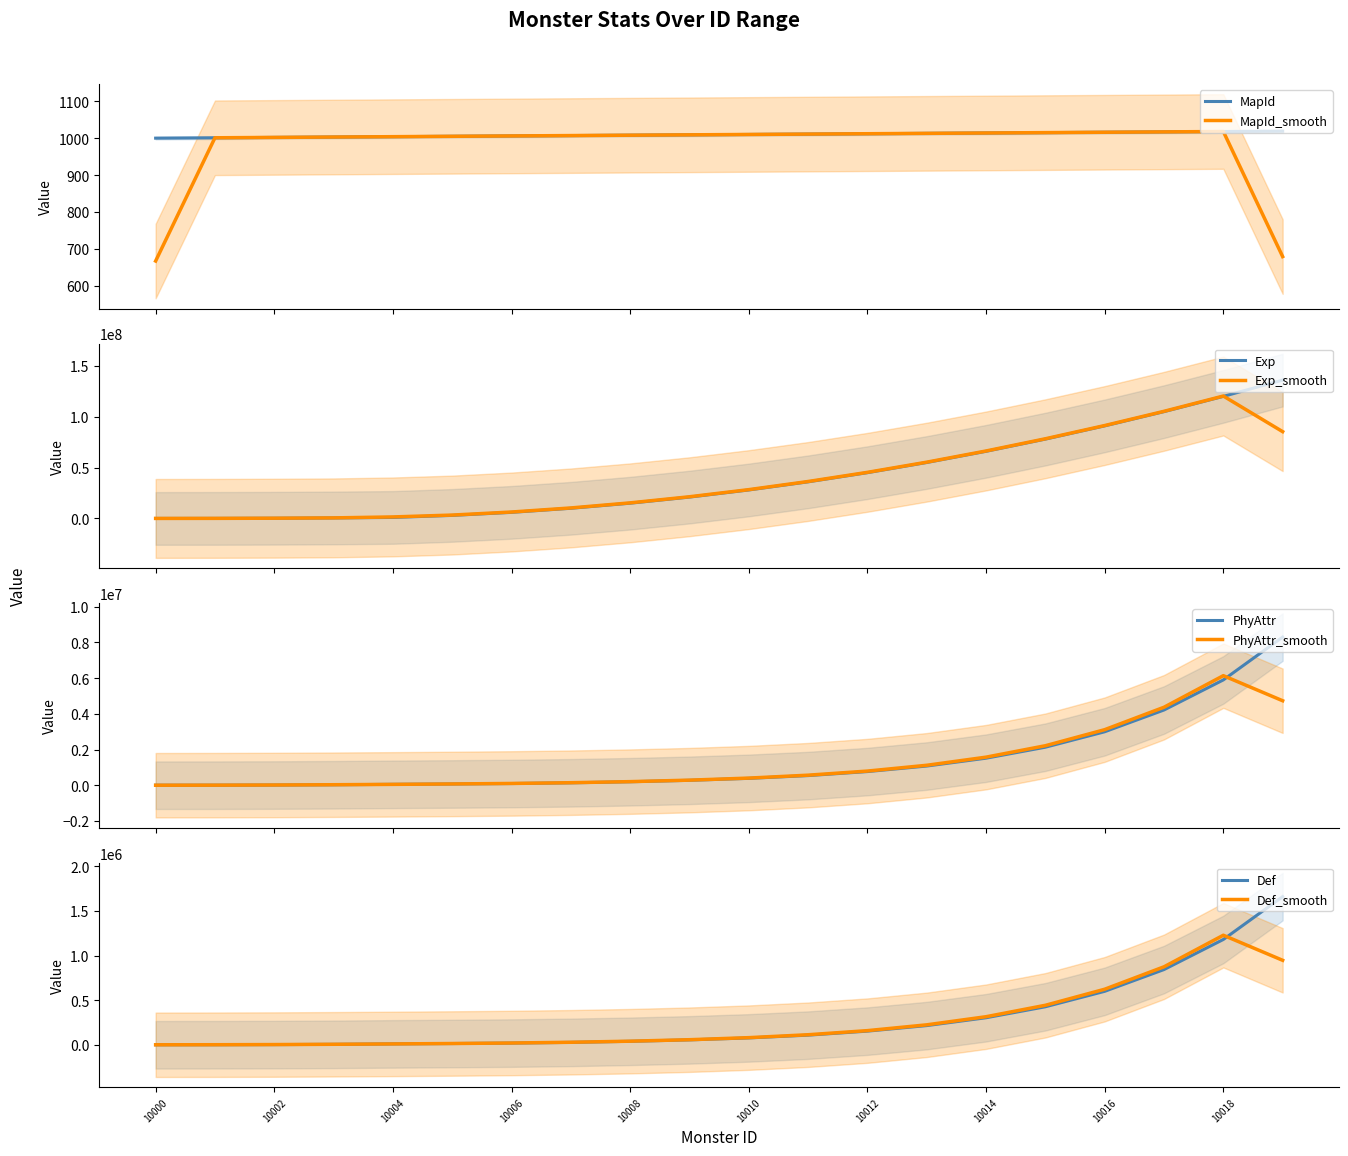

What is the lowest value of the MapId_smooth series?

667.0